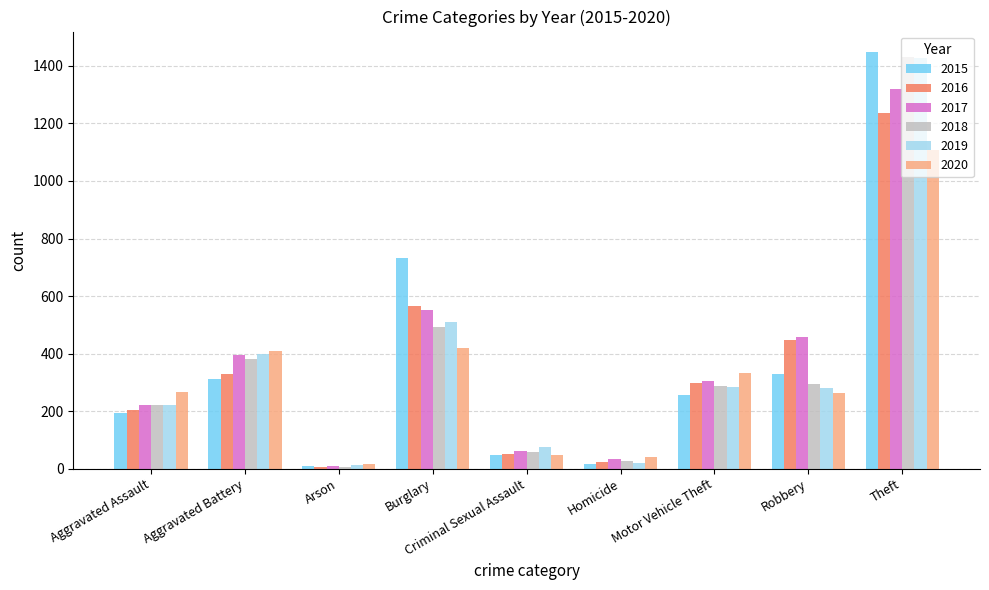

What is the difference between the maximum and minimum values in the 2016 series?

1228